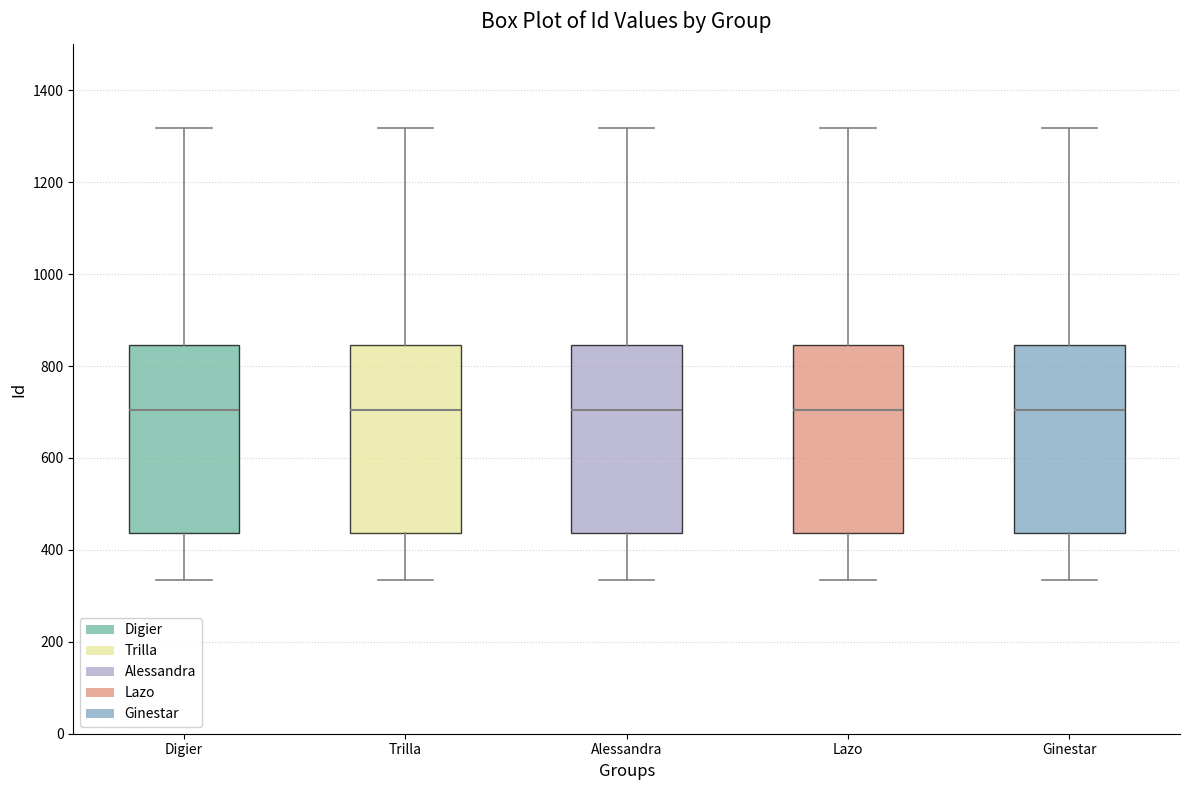

Where does the median line of the box for Lazo sit on the y-axis? The values are not printed on the chart, so give them approximately, as read against the axis.

700